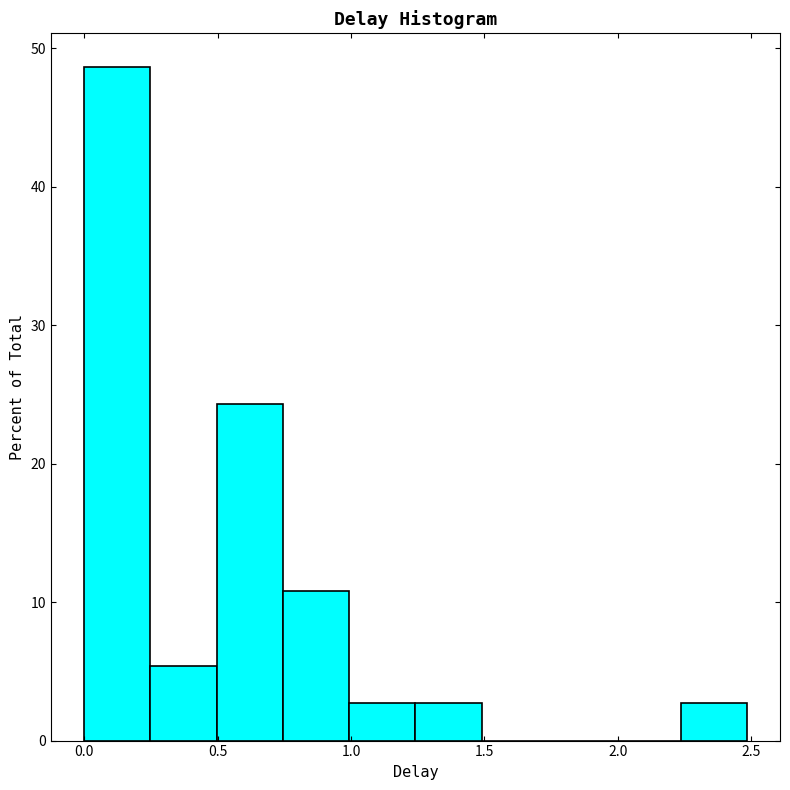

What is the height of the bar covering 0.75 to 1.00 on the x-axis? Neither the bar edges nor the heights are printed on the chart, so give them approximately, as read against the axes.

11